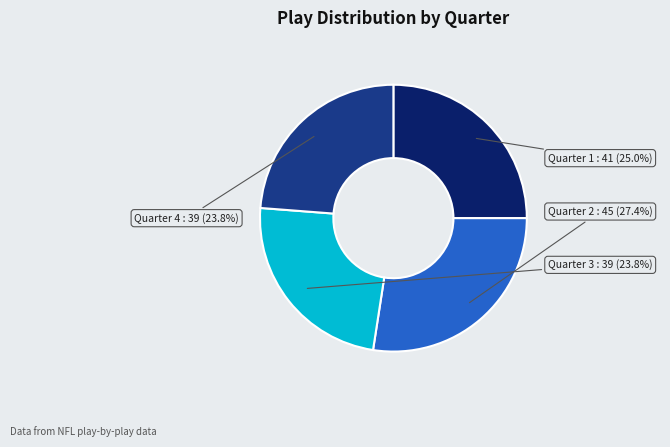

To the nearest percent, what portion does Quarter 2 represent?

27%